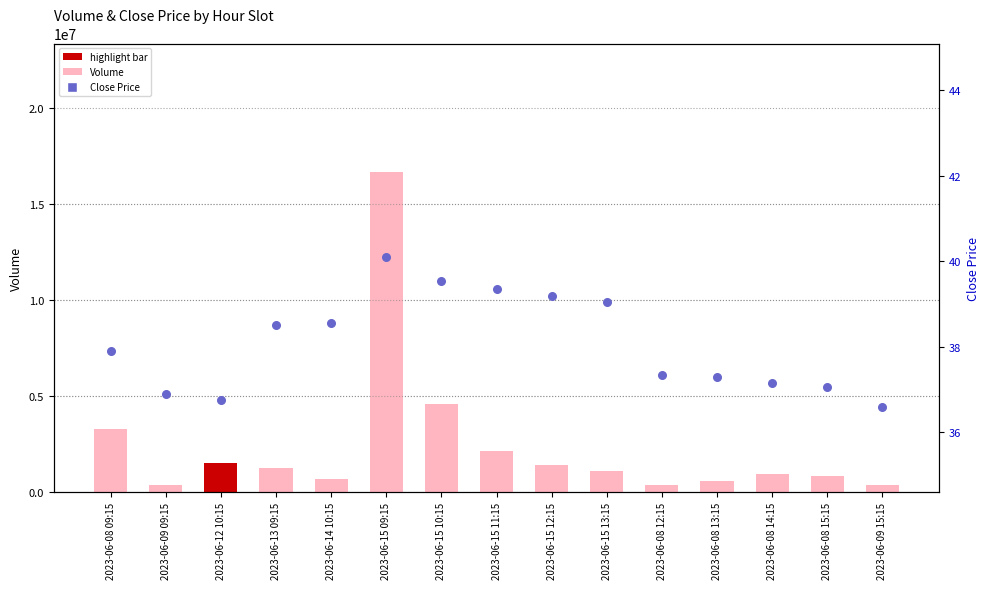

What are all the series names shown in the legend?

Volume, Close Price